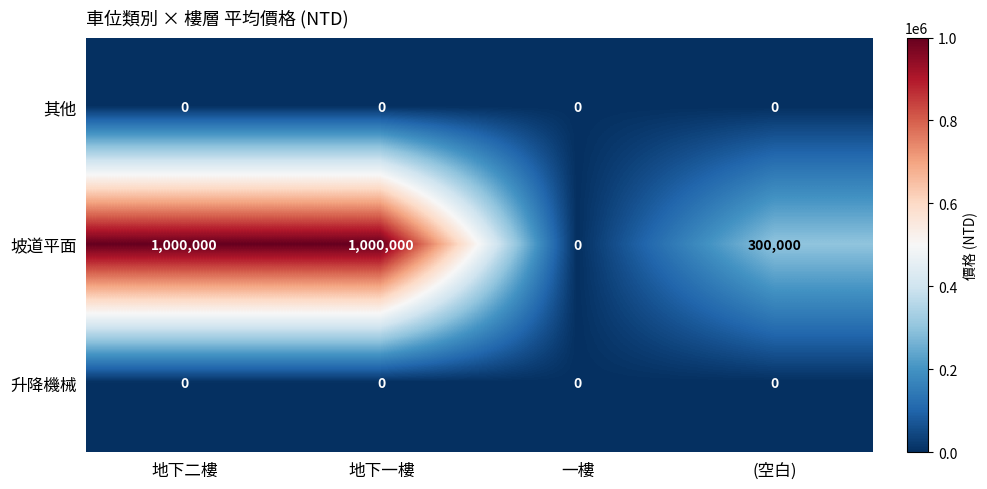

The value of 升降機械 at 地下一樓 is 0. True or false?

True